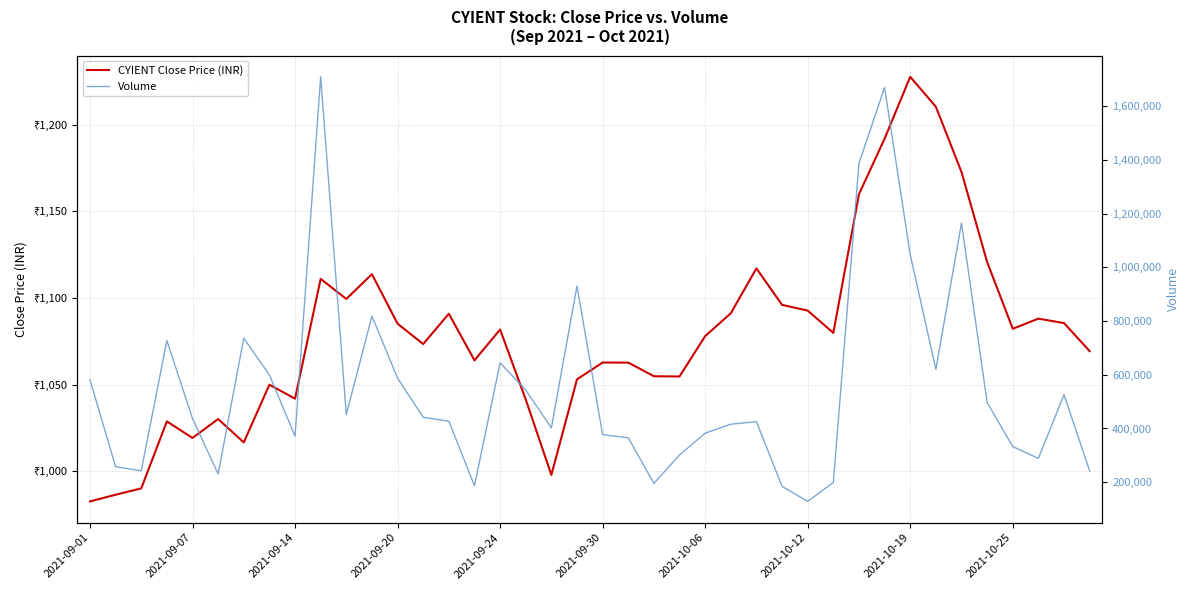

How many interior local valleys does the CYIENT Close Price (INR) series have?

10